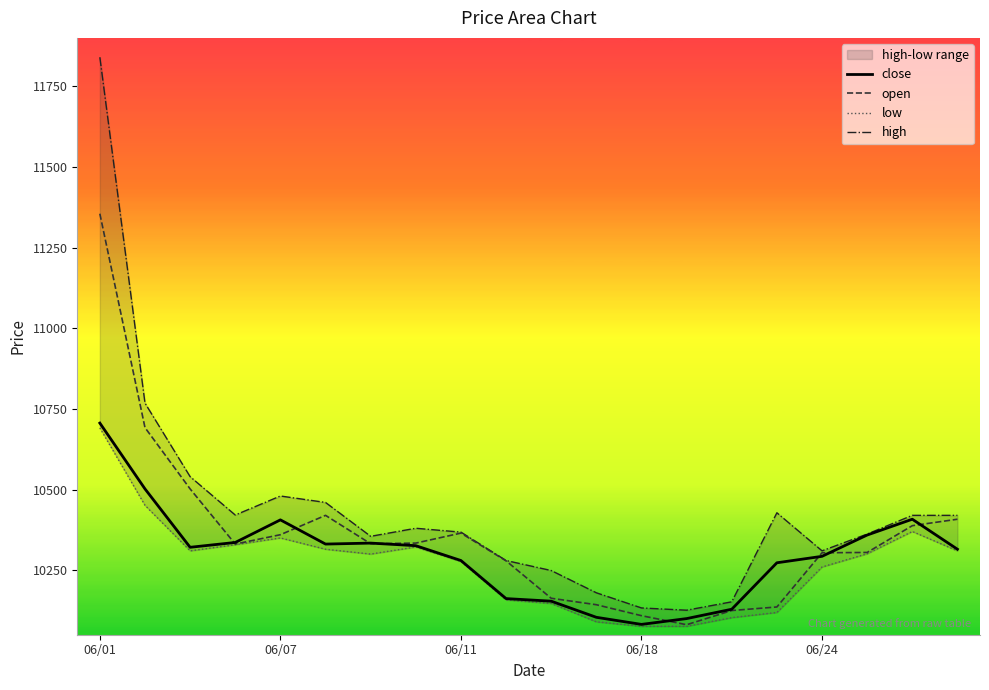

What is the highest value of the open series?

11355